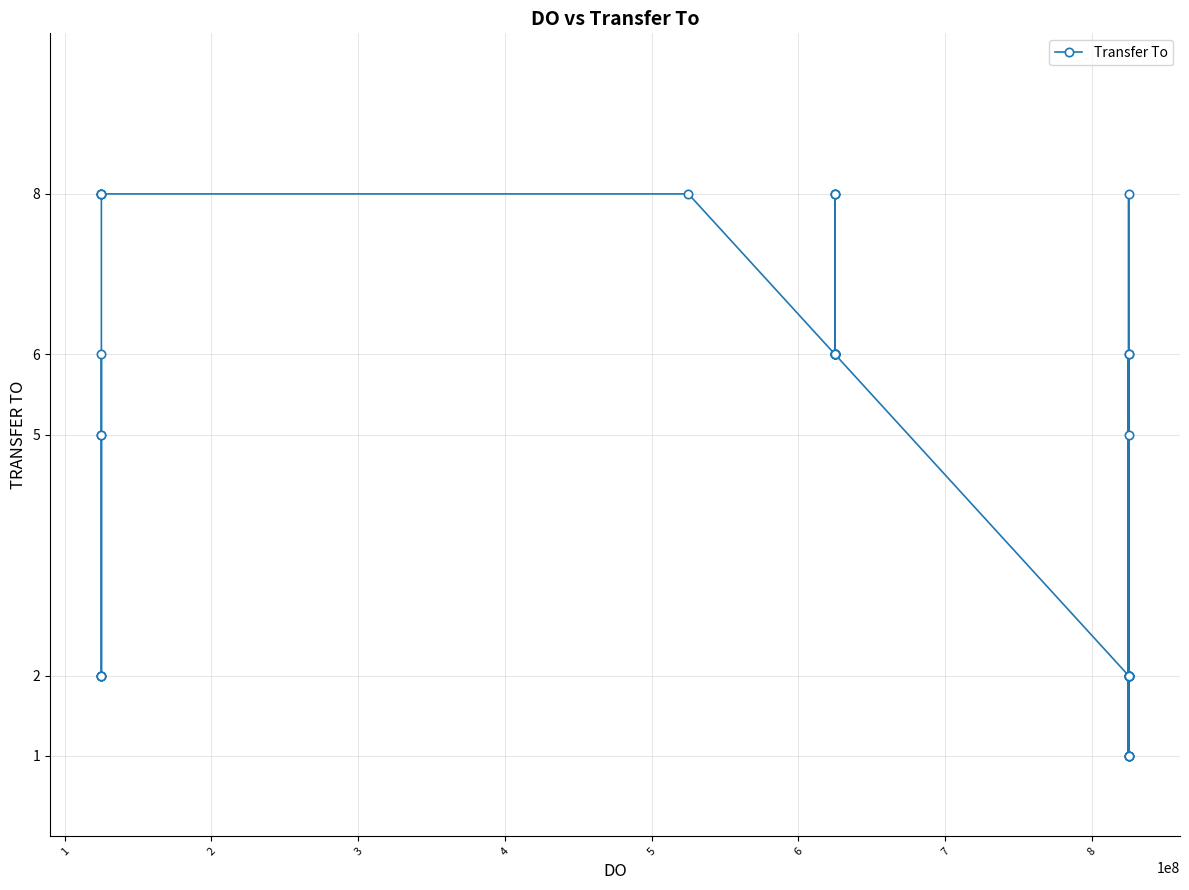

What is the value of the 12th point from the left?

8